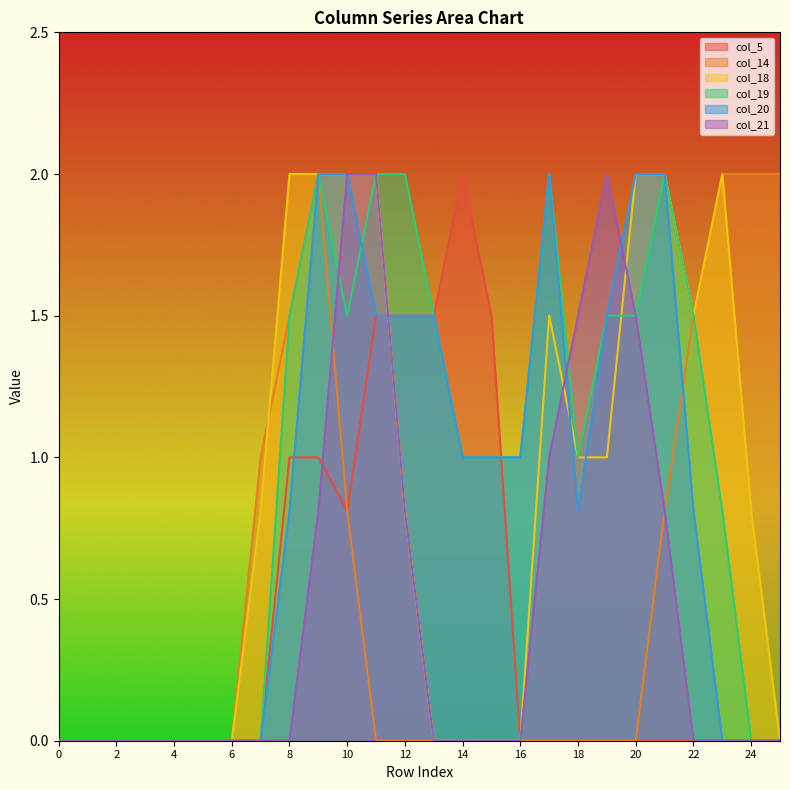

What is the total value across all series at 24?

2.8